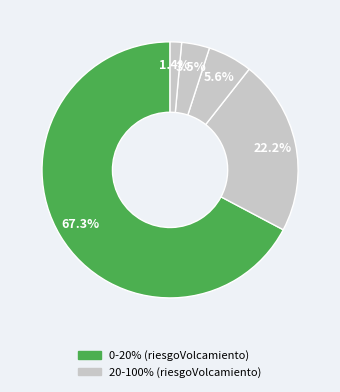

How many slices are in this pie chart?

5